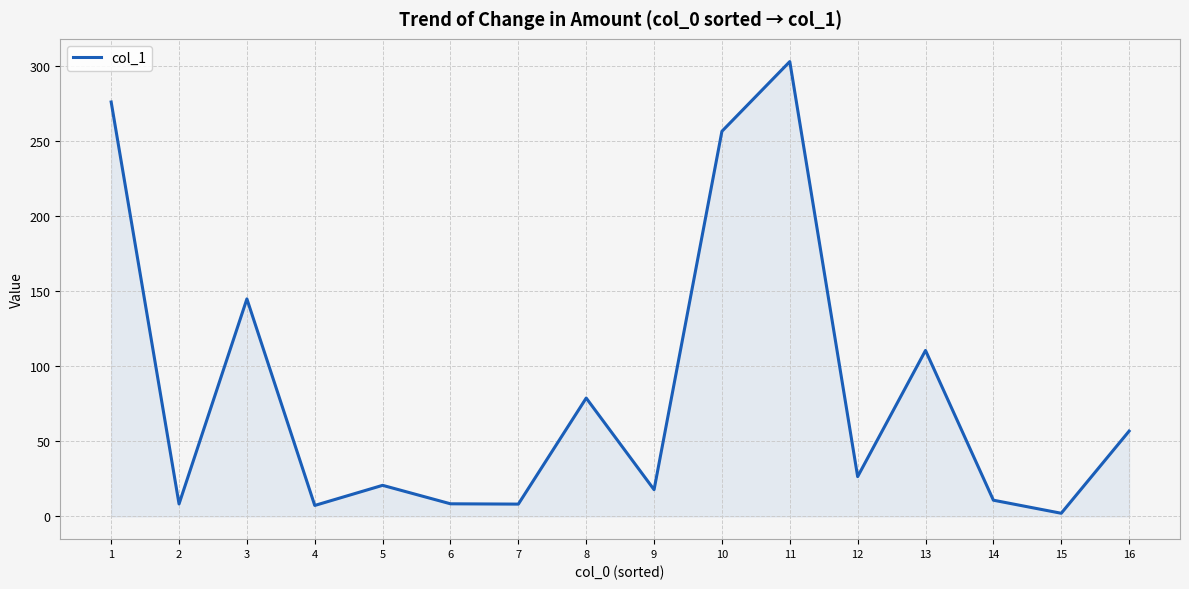

The chart shows a value of 36.4 at 16. True or false?

False